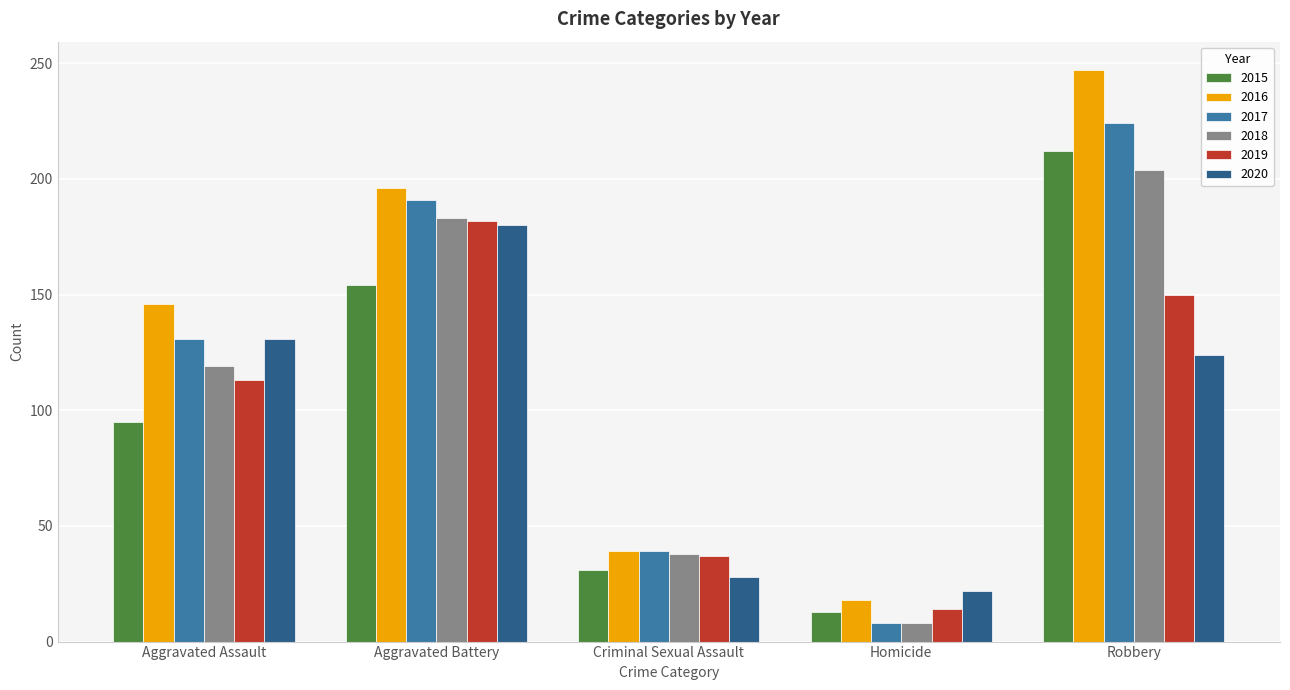

What is the difference between the 2020 values at Criminal Sexual Assault and Aggravated Assault?

103